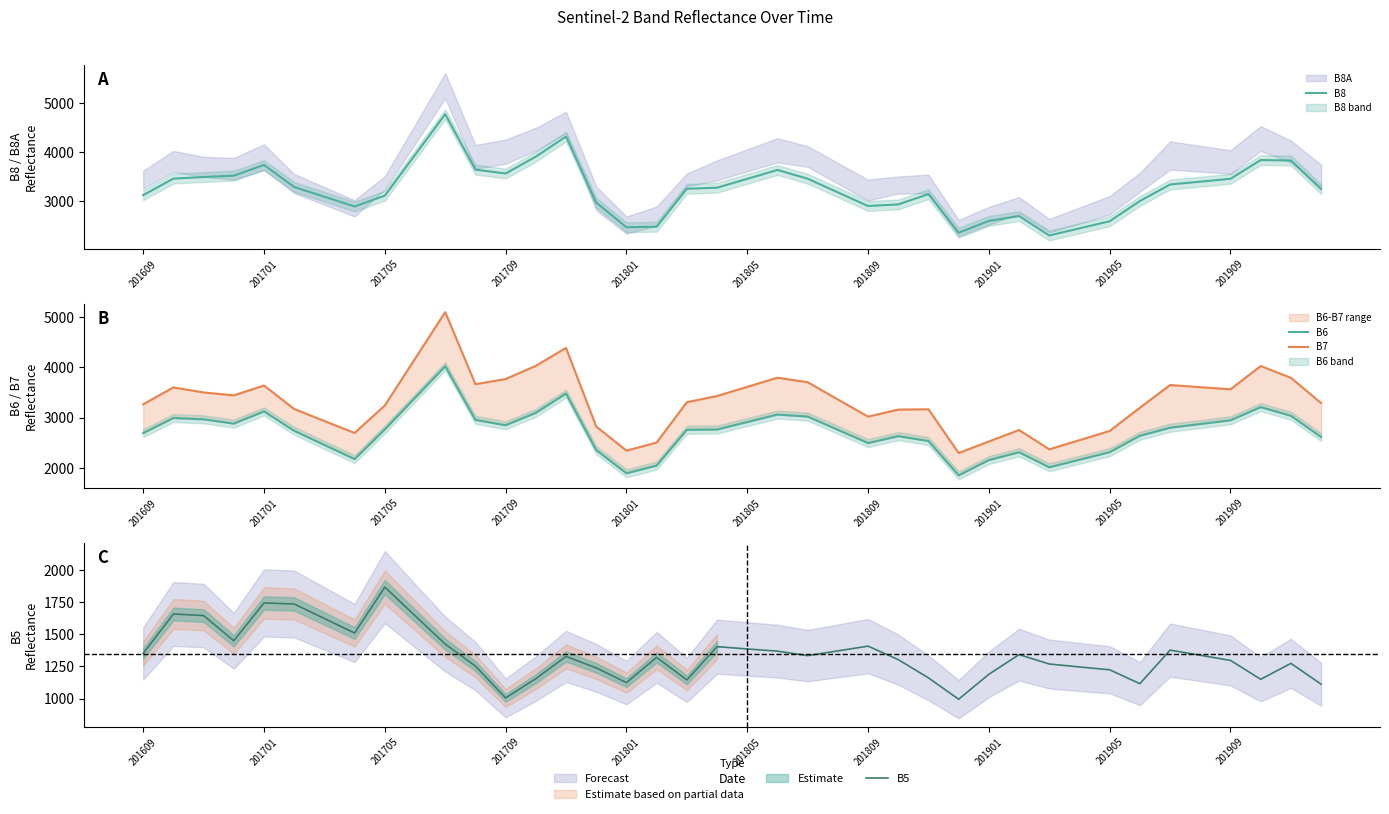

Is the value of B8 at 29 greater than the value of B7 at 14?

No